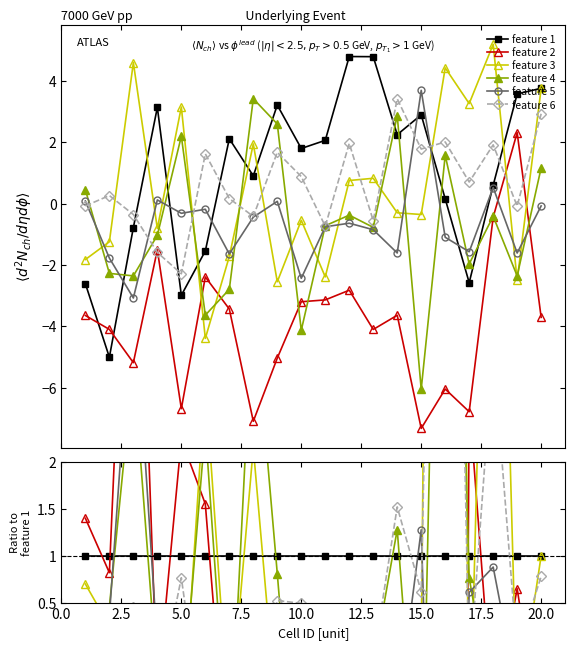

How many distinct data groups are displayed?

6